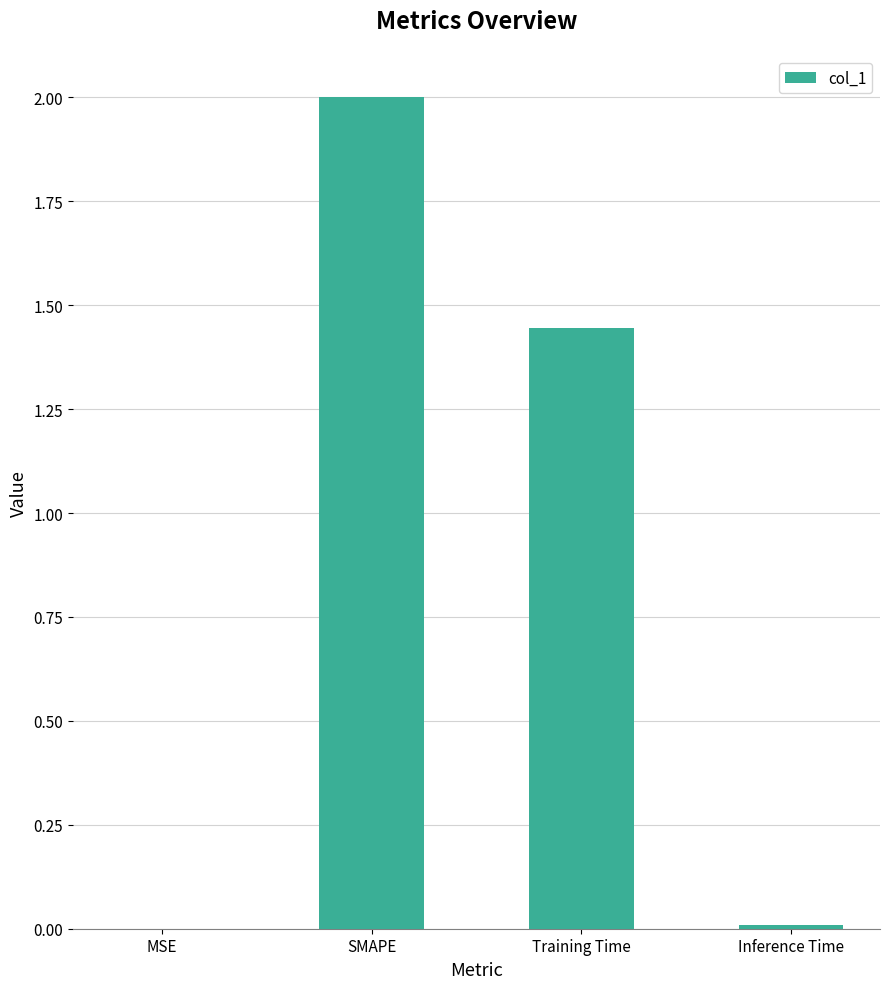

How many distinct data groups are displayed?

1